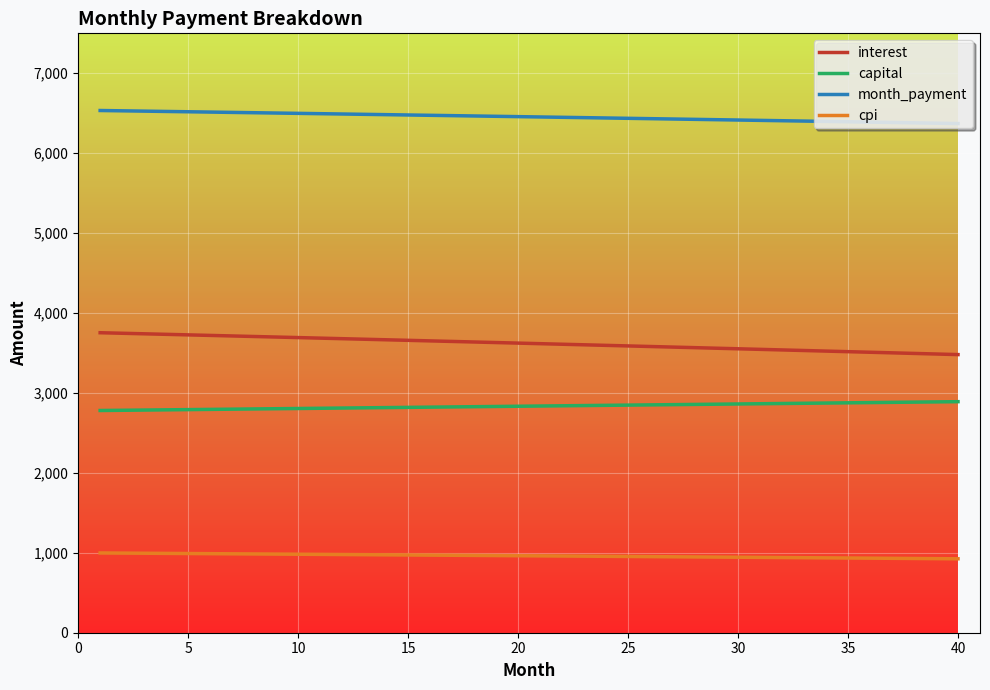

List the series in order of their peak value, lowest first.

cpi, capital, interest, month_payment